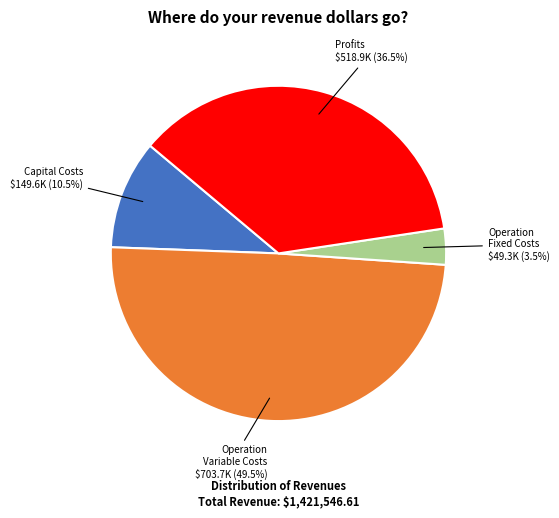

Approximately how many times larger is the value at Profits compared to Operation Variable Costs?

0.7